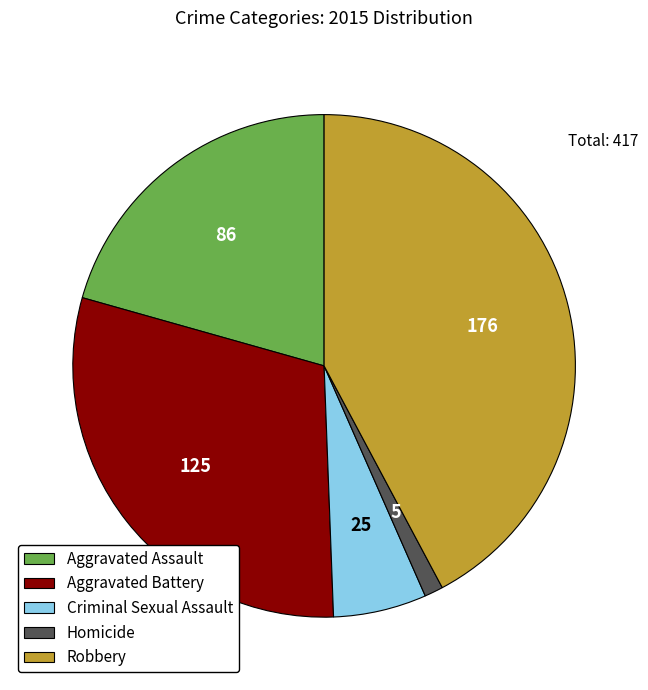

Rank the categories by value from highest to lowest.

Robbery, Aggravated Battery, Aggravated Assault, Criminal Sexual Assault, Homicide